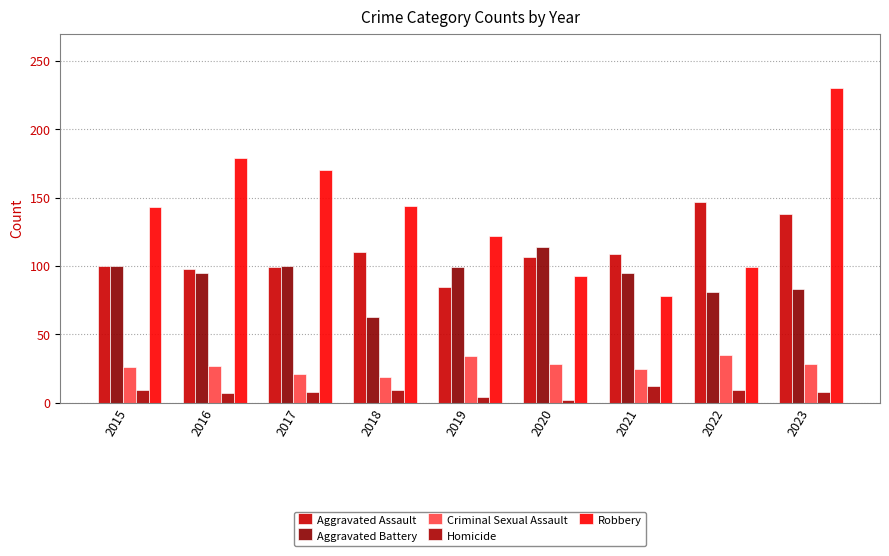

Which series has the widest spread of values?

Robbery